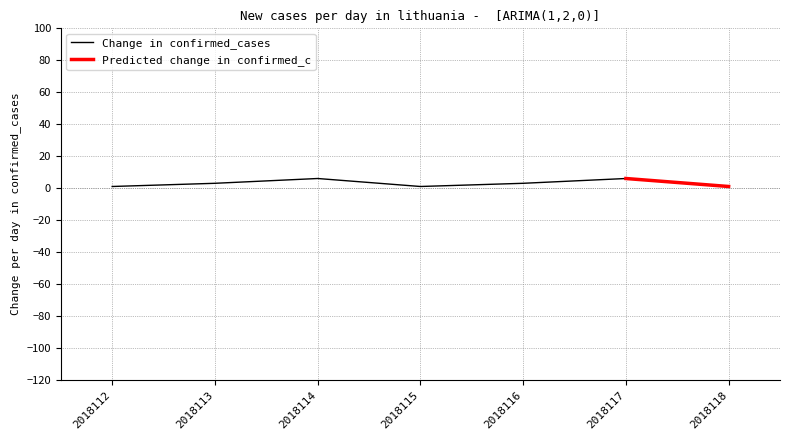

At which category does the data reach its first local valley?

2018115